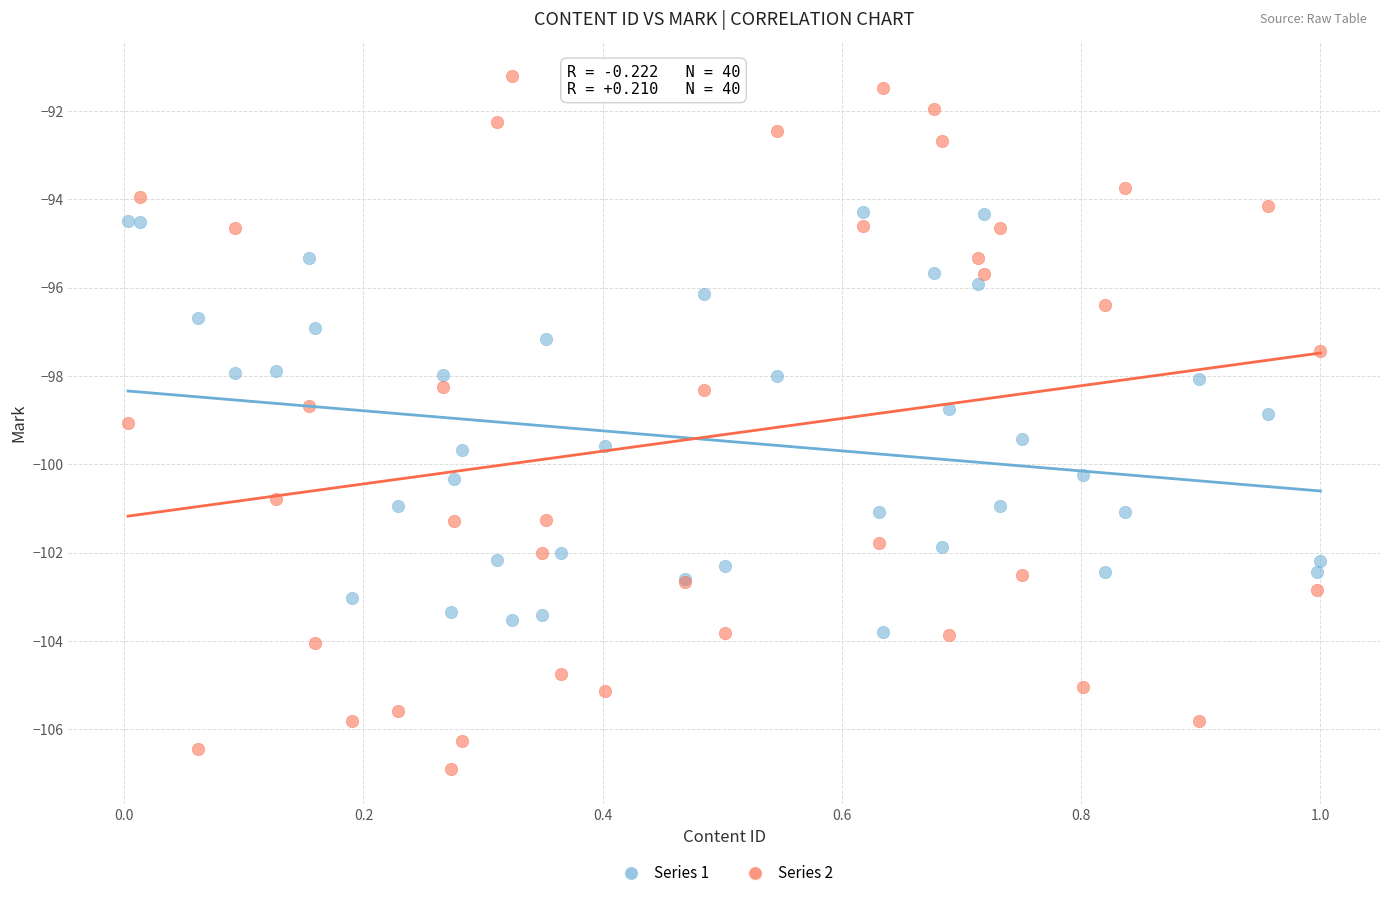

Which series contains the highest Y value?

Series 2